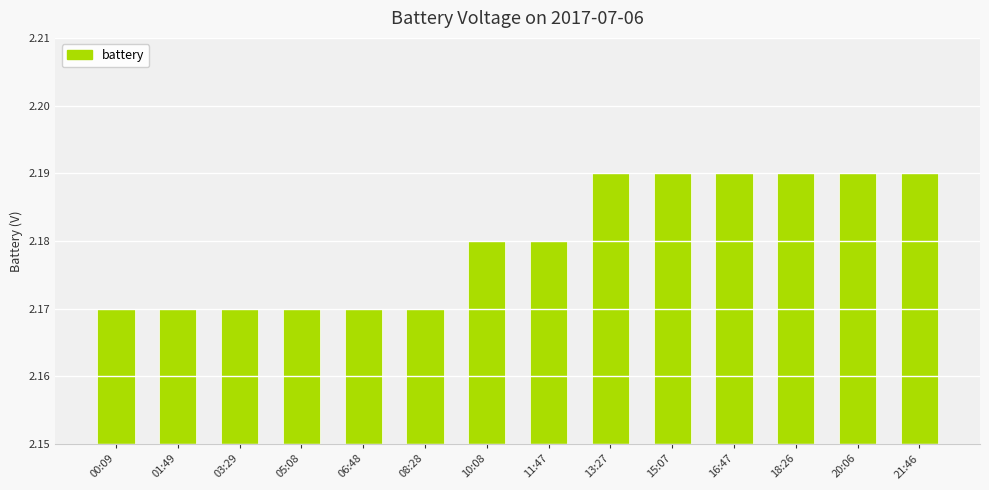

What is the sum of the values at 20:06 and 21:46?

4.4